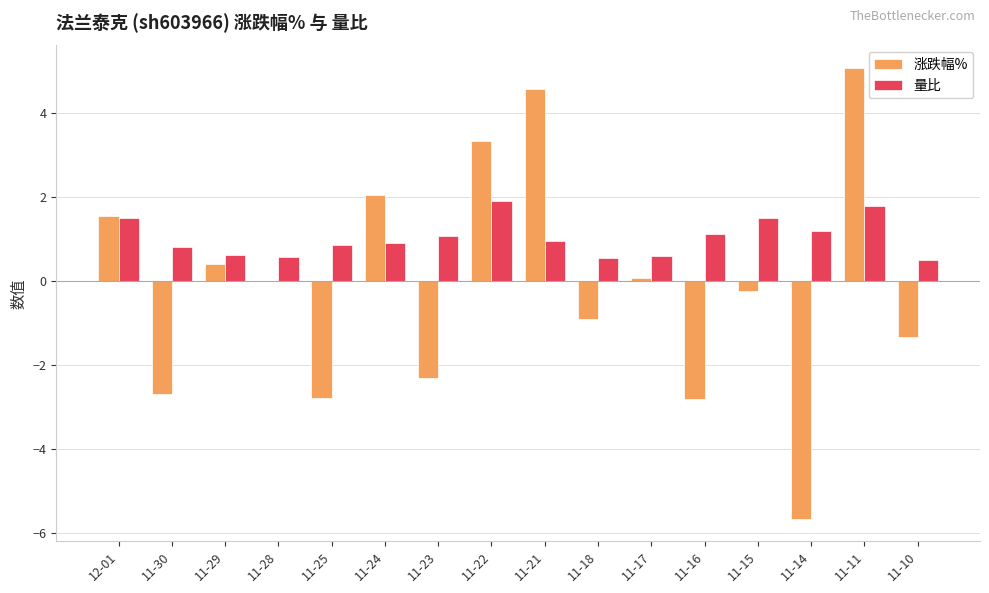

Which series has the largest total across all categories?

量比